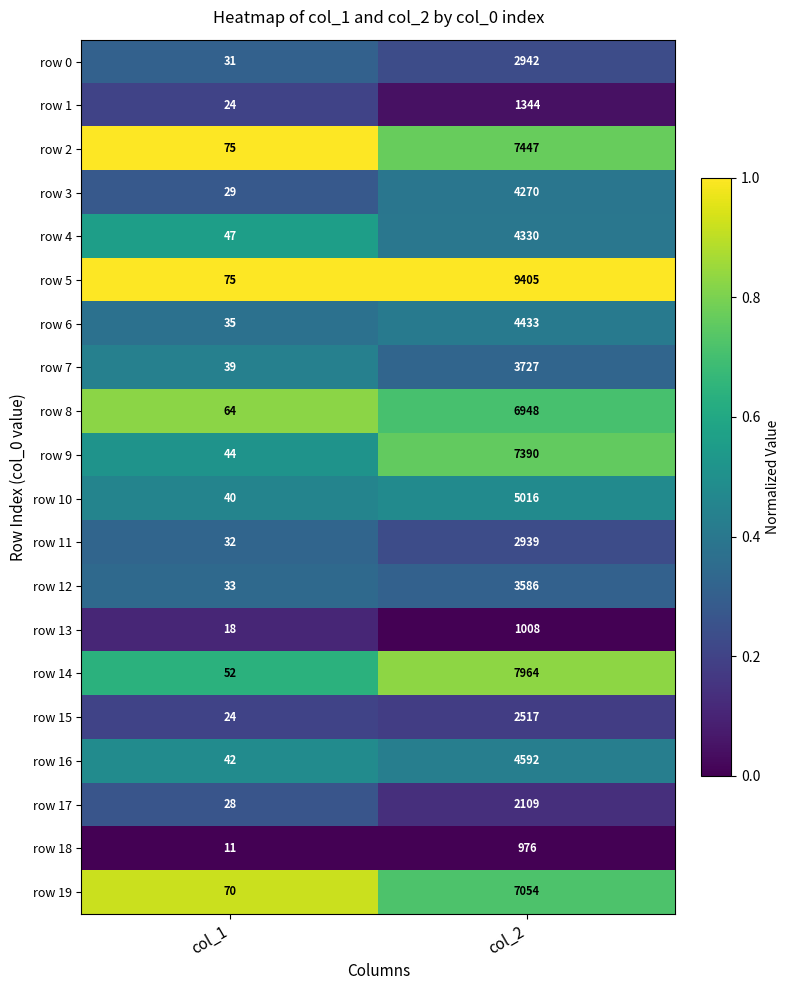

What is the greatest value displayed?

9405